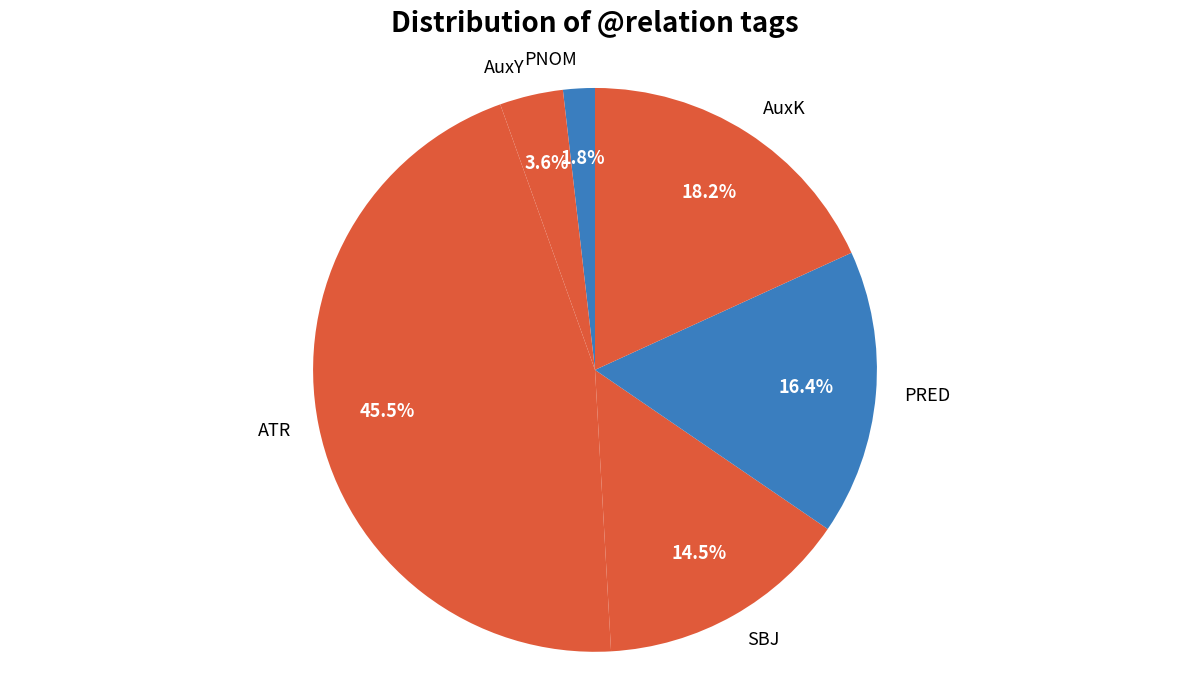

Count the number of slices in the pie.

6